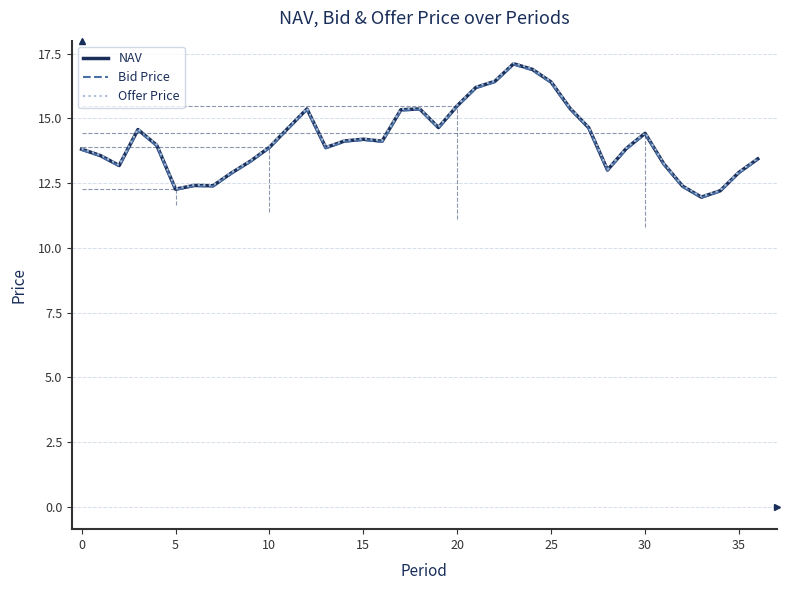

Which series has the largest range (max minus min)?

Offer Price